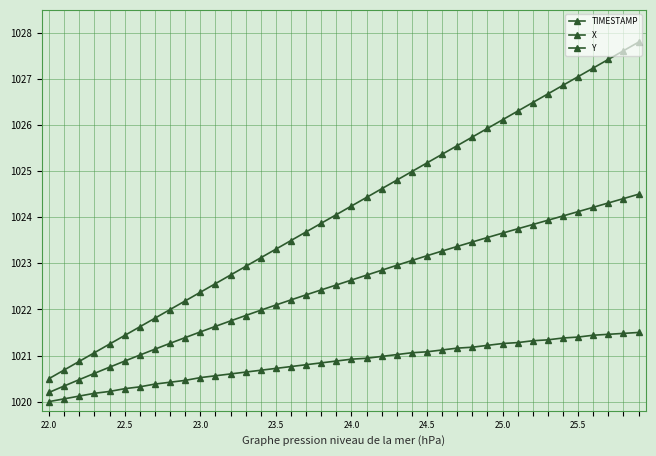

How many lines are shown in the chart?

3